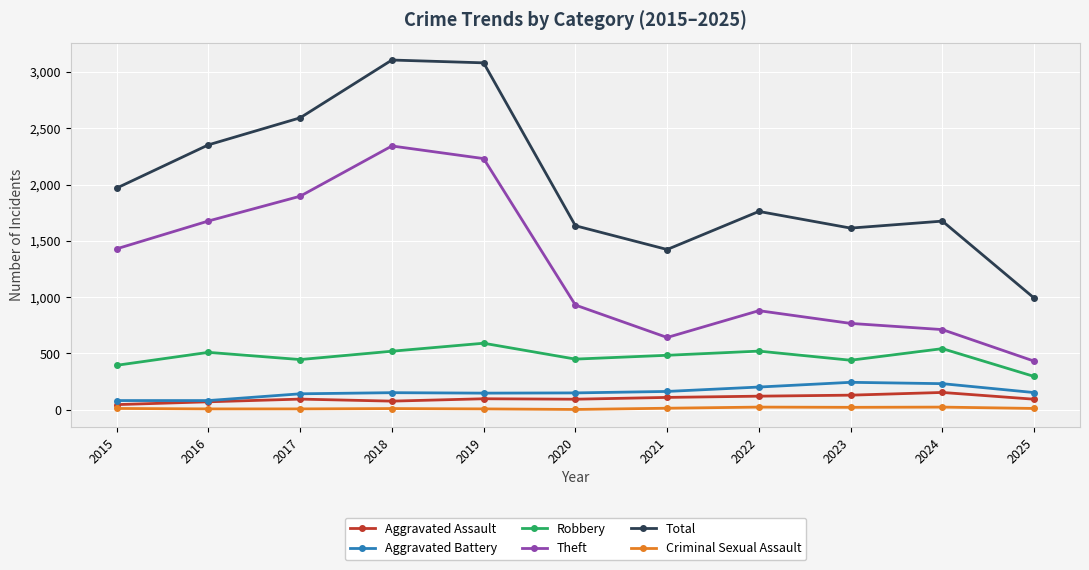

Which series has the widest spread of values?

Total